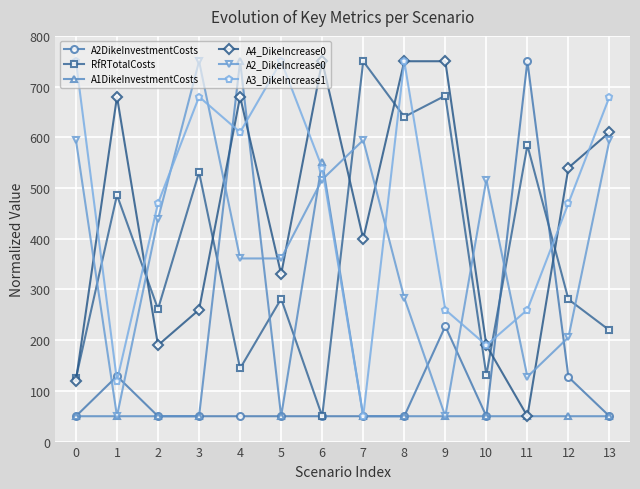

Between which two adjacent categories do A2_DikeIncrease0 and A2DikeInvestmentCosts first intersect?

0 and 1